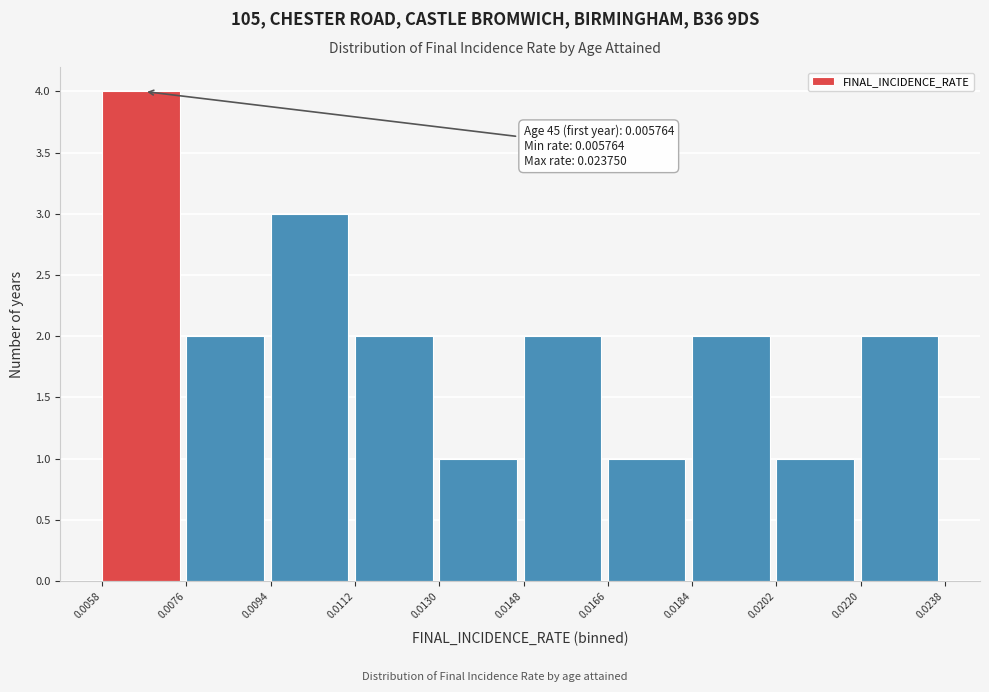

Which range on the x-axis has the tallest bar?

0.0058 to 0.0076